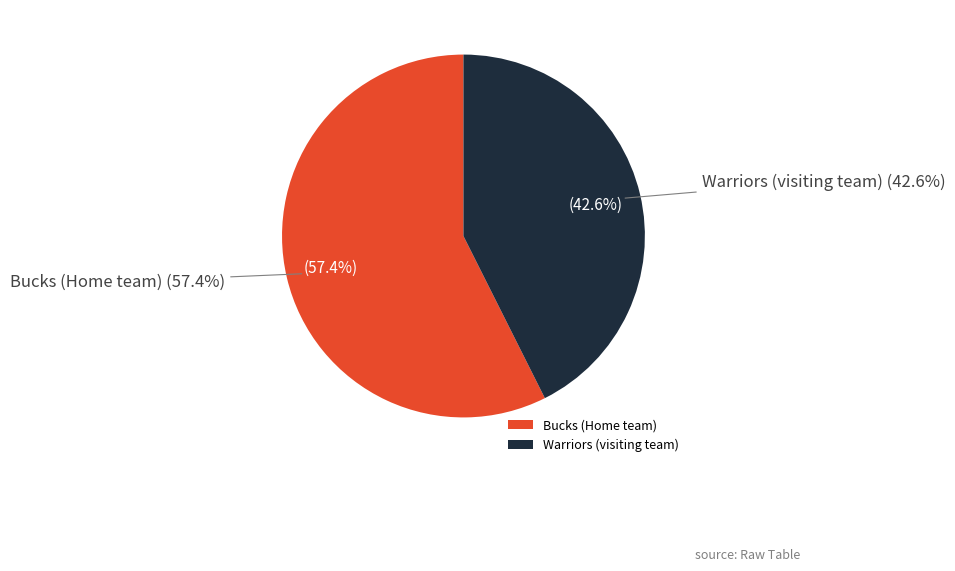

Rank the categories by value from highest to lowest.

Bucks (Home team), Warriors (visiting team)